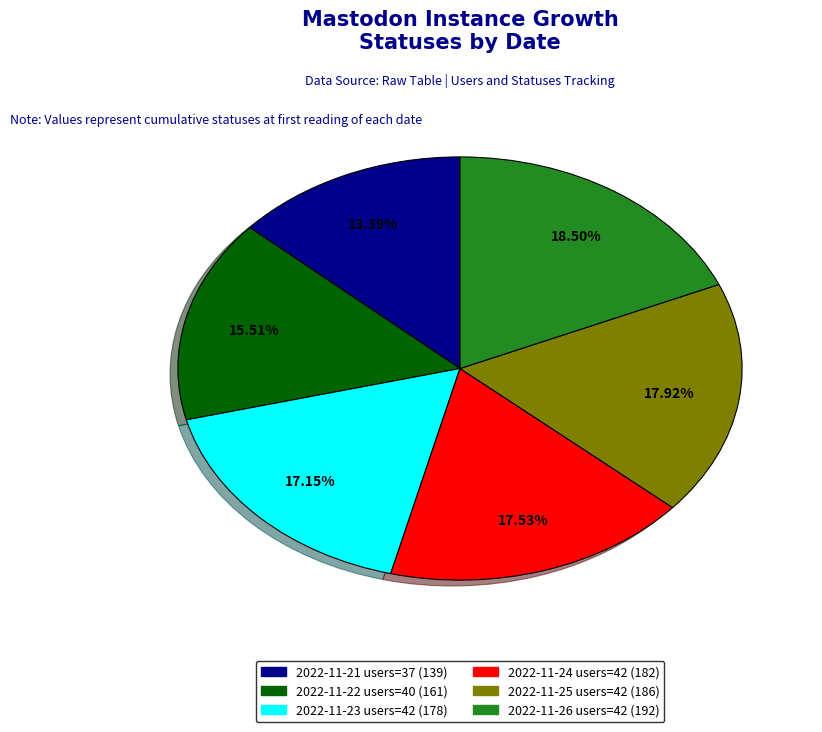

What is the largest slice in the pie chart?

2022-11-26